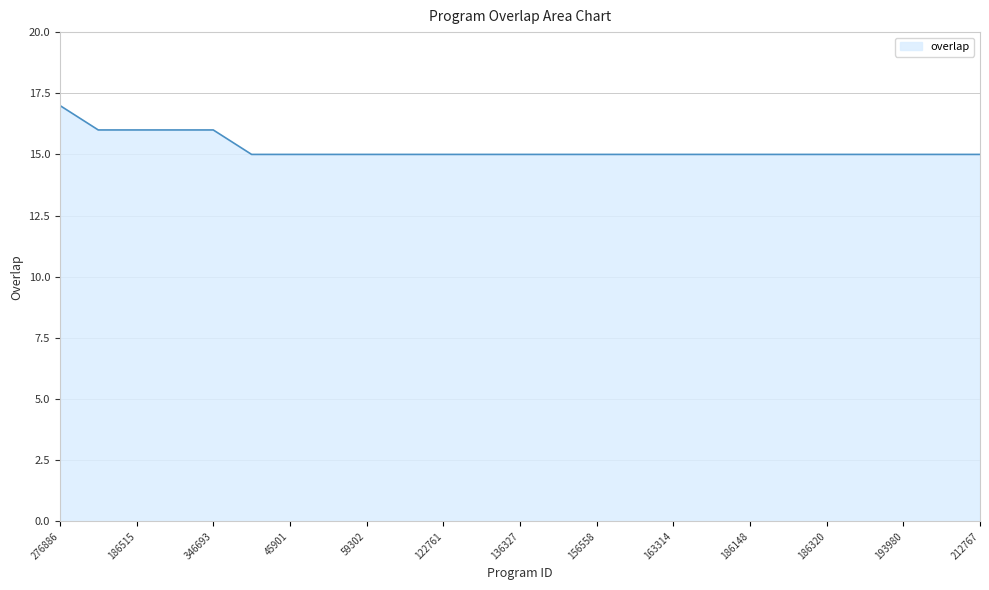

What is the greatest value displayed?

17